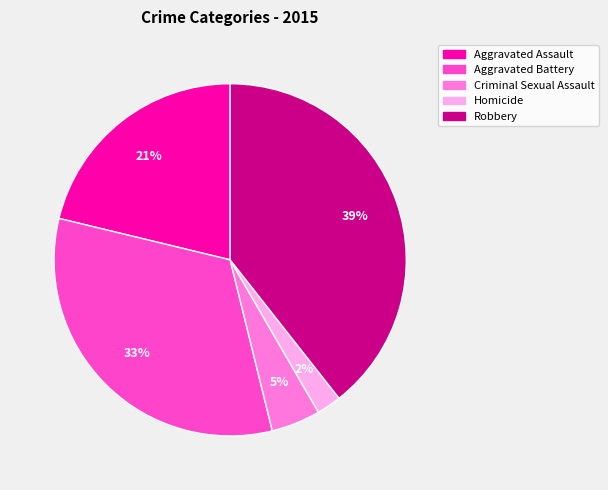

The Aggravated Battery slice represents 27% of the pie. True or false?

False